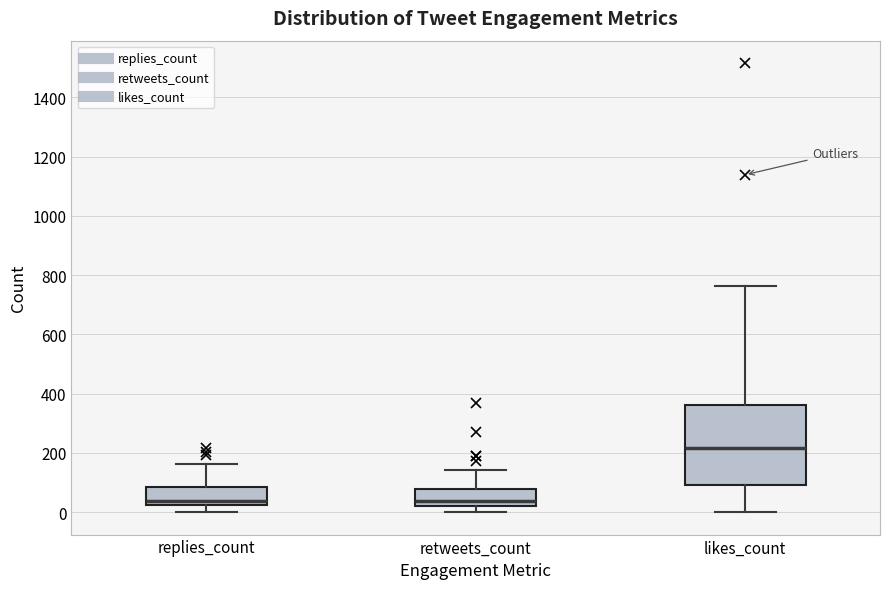

Reading left to right, read every box against the y-axis: the position of its median line, the range the box covers, and the ends of its whiskers. The values are not printed on the chart, so give them approximately, as read against the axis.

replies_count: median 40, box 20 to 80, whiskers 0 to 160
retweets_count: median 40, box 20 to 80, whiskers 0 to 140
likes_count: median 220, box 100 to 360, whiskers 0 to 760